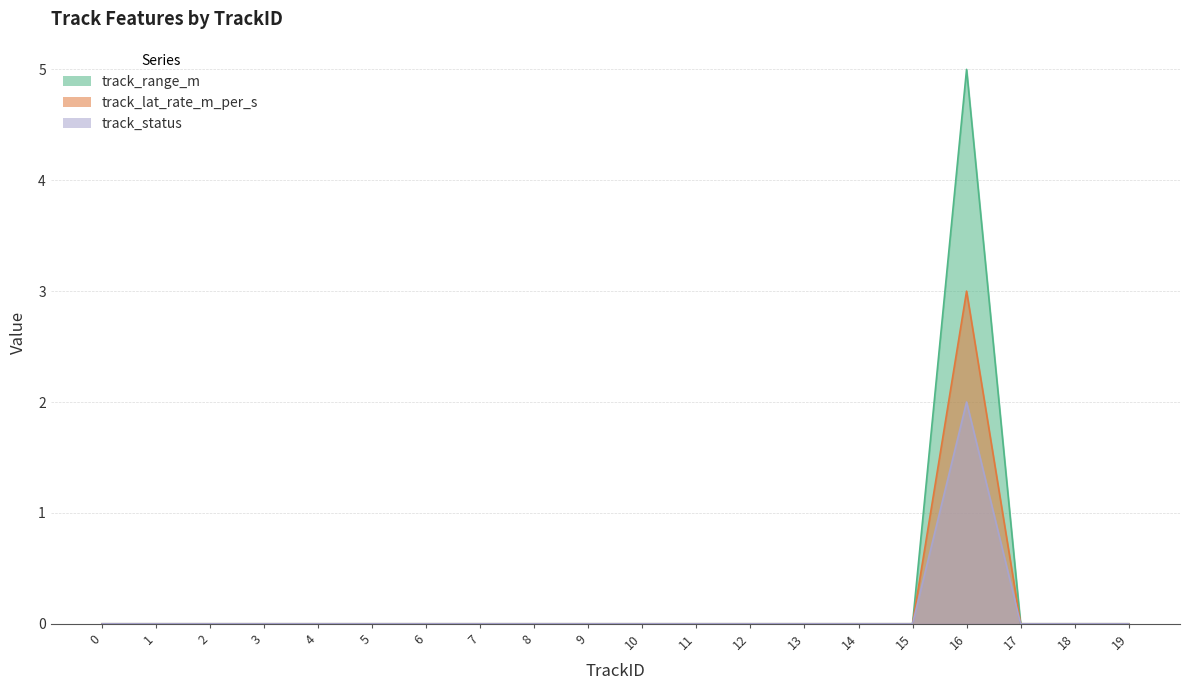

Which has a higher value, 13 or 12?

13